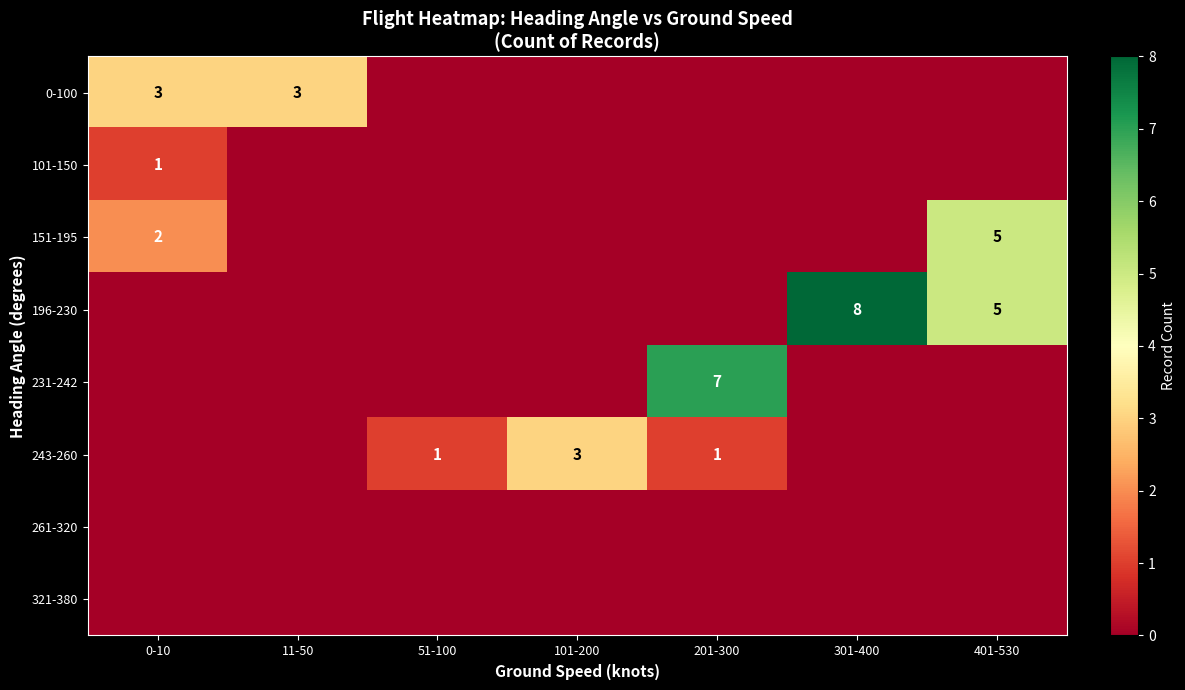

Is it true that 243-260 equals 3 at 101-200?

True